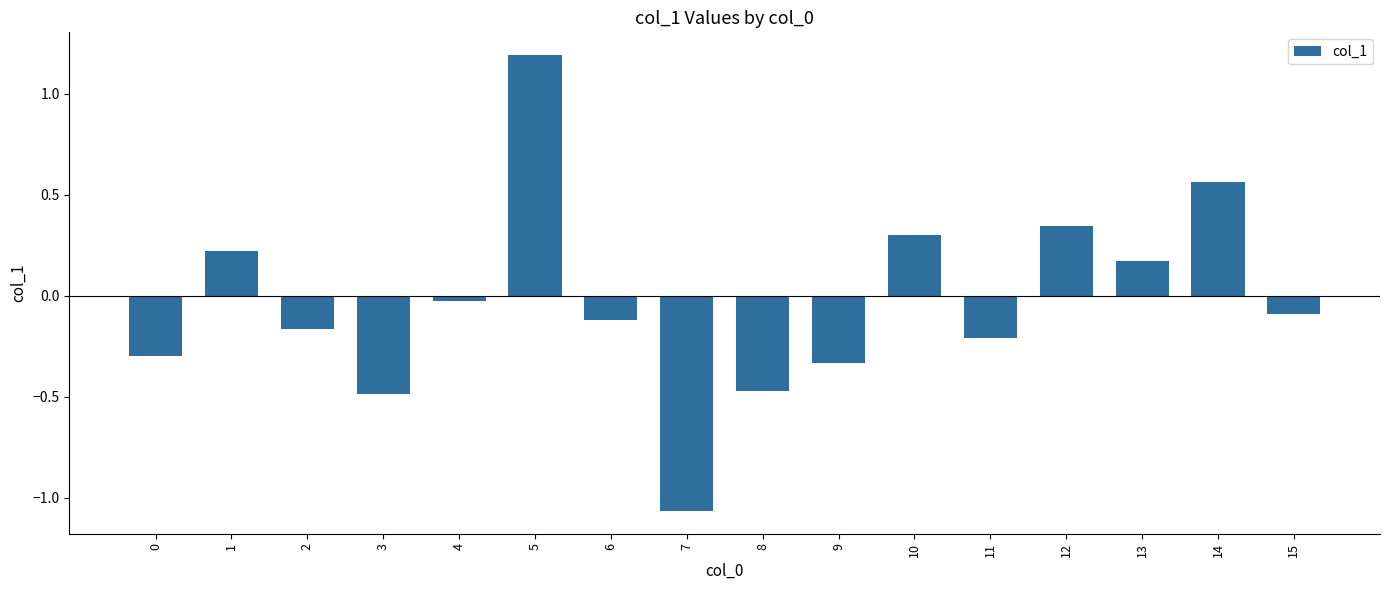

Are the bars horizontal?

No